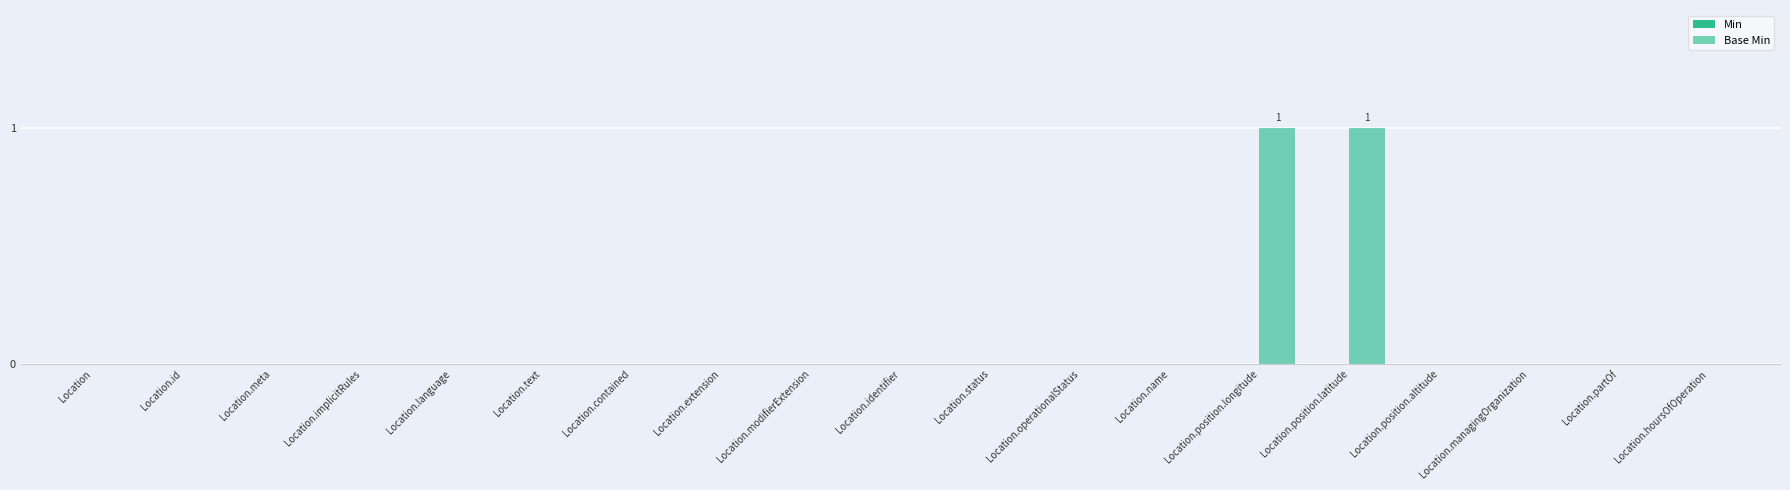

What is the label of the 1st bar from the right?

Location.hoursOfOperation